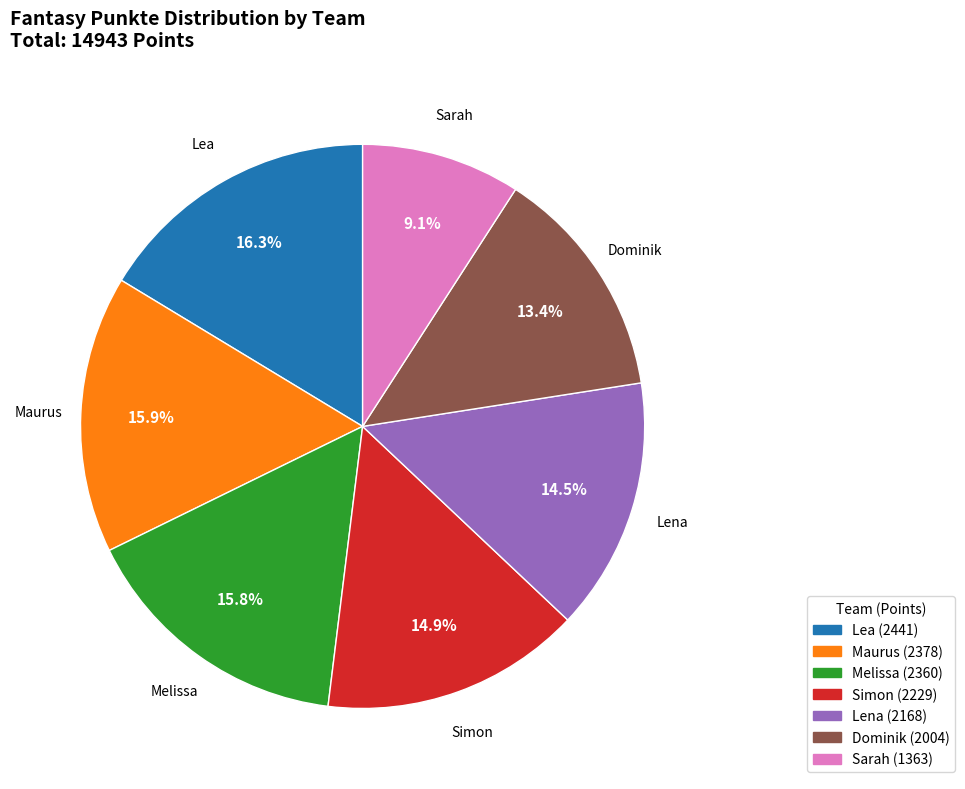

What is the total percentage of Sarah and Melissa?

24.9%